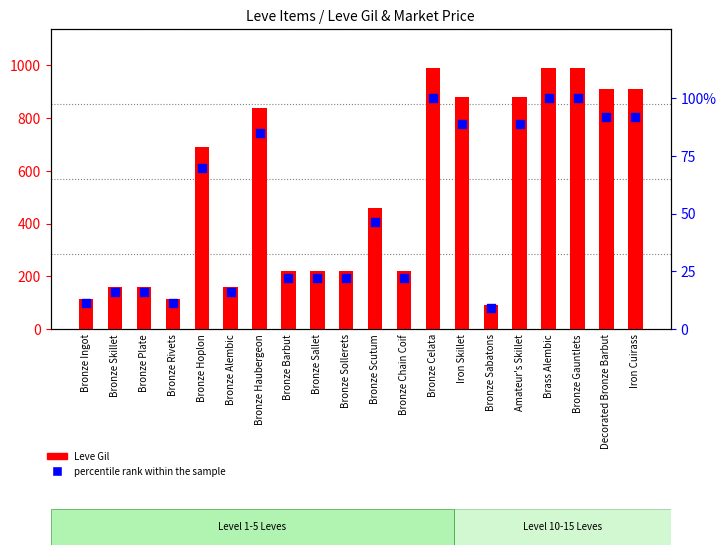

Which series has the largest Y range (max minus min)?

Leve Gil